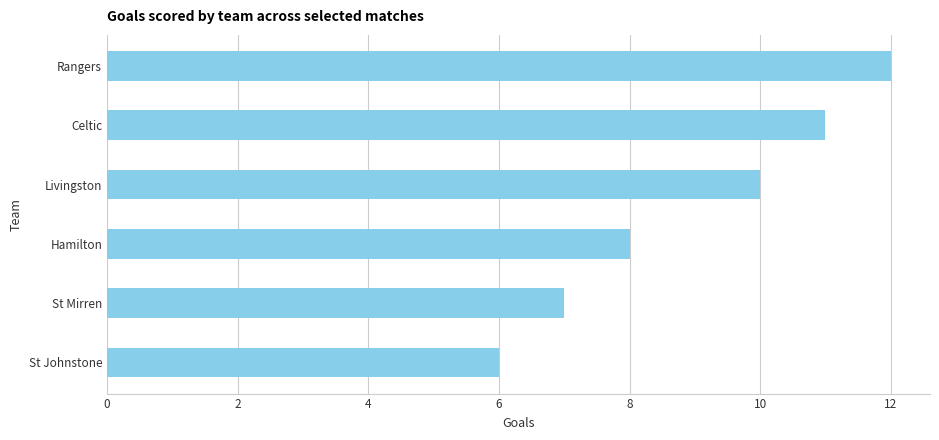

How many values are between 7 and 11?

4